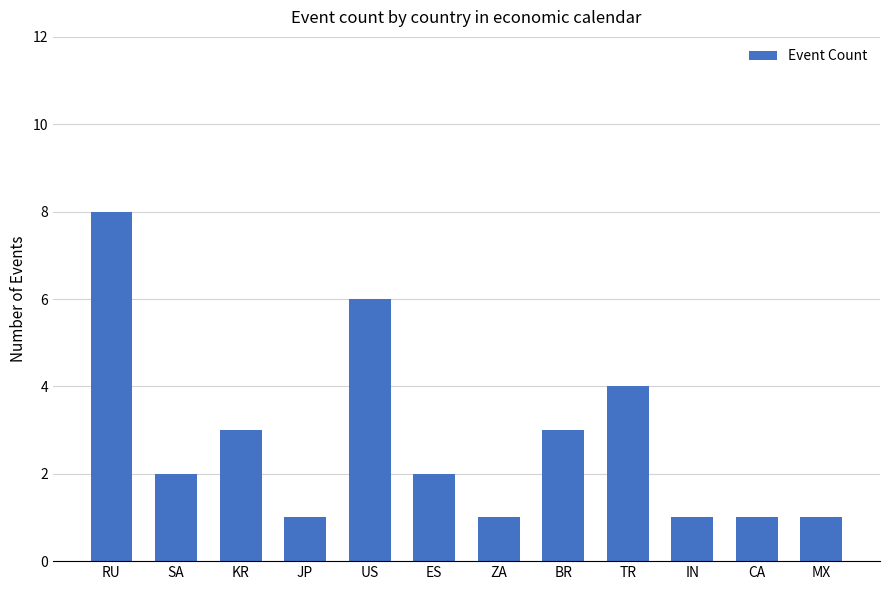

Count the number of data series in this chart.

1